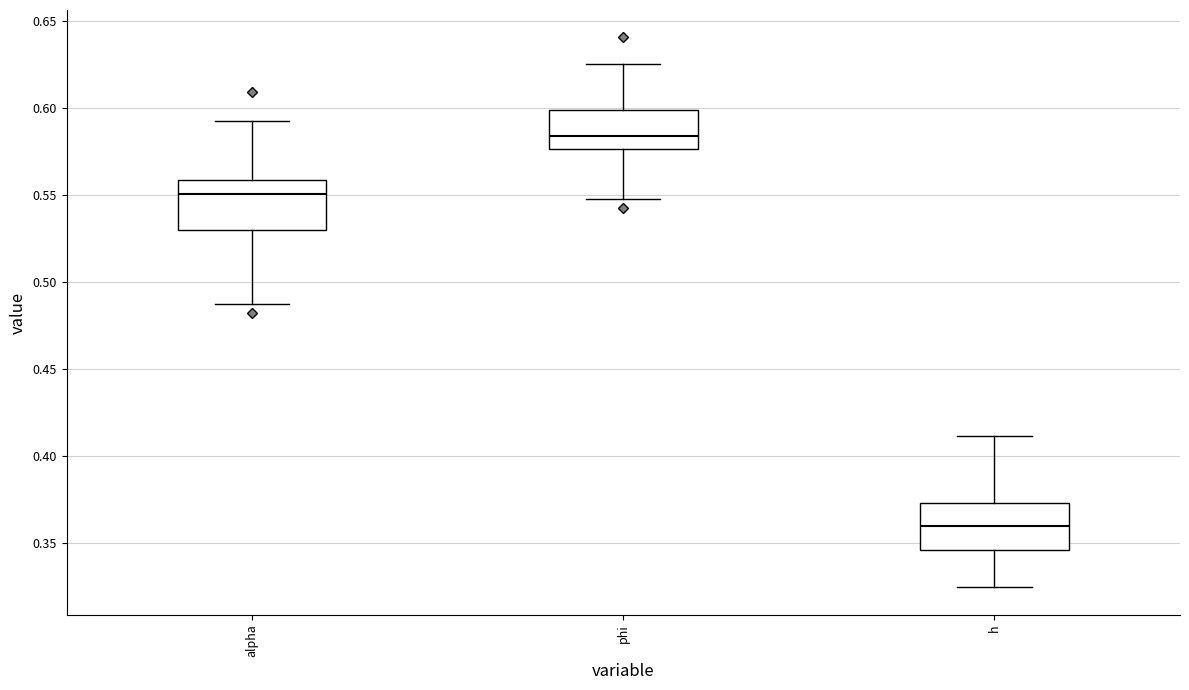

Reading left to right, transcribe this box plot: for each box, give where its median line is, the range the box spans, and where its two whiskers end, as read against the y-axis. The values are not printed on the chart, so give them approximately, as read against the axis.

alpha: median 0.550, box 0.530 to 0.560, whiskers 0.490 to 0.590
phi: median 0.585, box 0.575 to 0.600, whiskers 0.550 to 0.625
h: median 0.360, box 0.345 to 0.375, whiskers 0.325 to 0.410